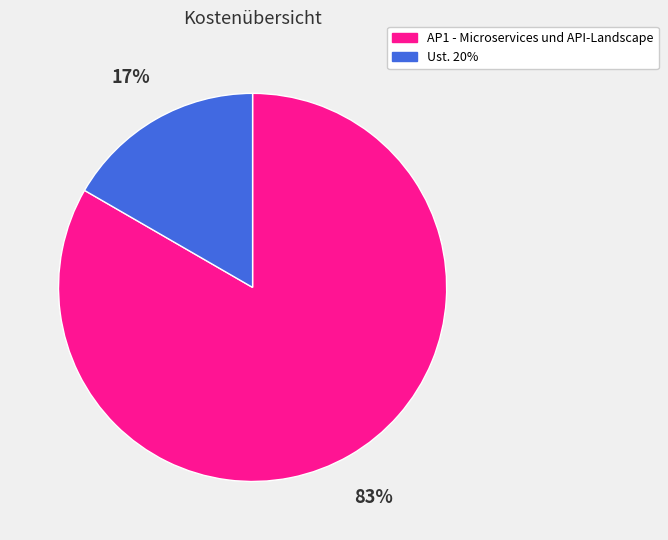

What percentage is the AP1 - Microservices und API-Landscape slice, to the nearest percent?

83%